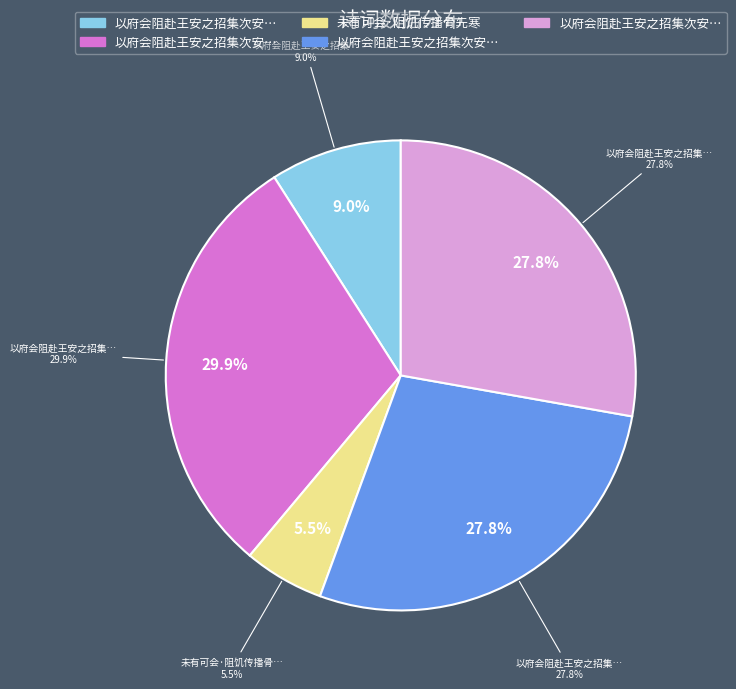

Rank the categories by value from lowest to highest.

未有可会·阻饥传播骨先寒, 以府会阻赴王安之招集次安之韵, 以府会阻赴王安之招集次安之韵二首 其一, 以府会阻赴王安之招集次安之韵二首 其二, 以府会阻赴王安之招集次安之韵二首